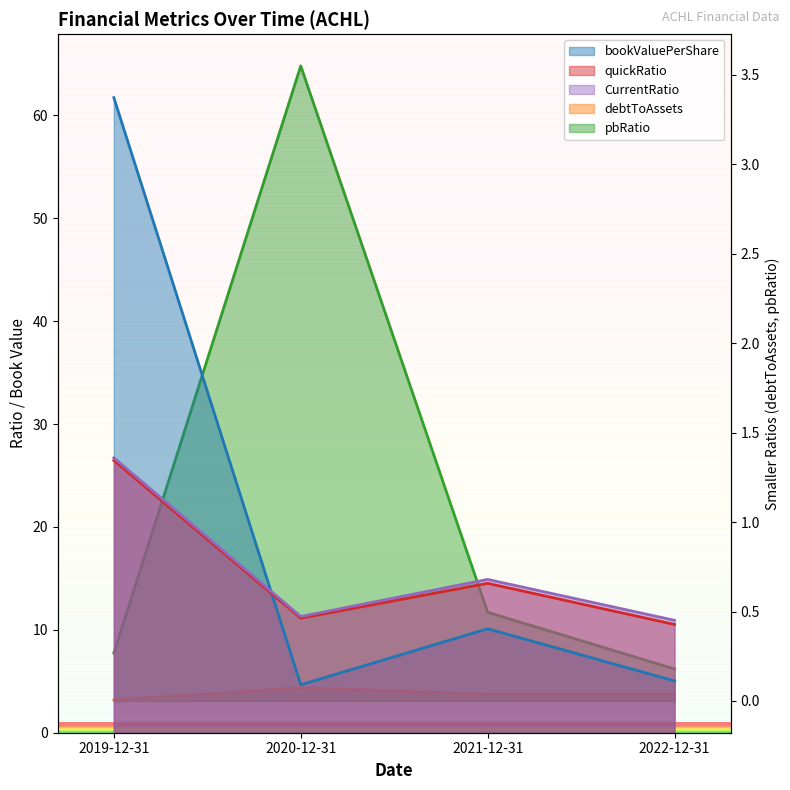

What position from the right is 2021-12-31?

2